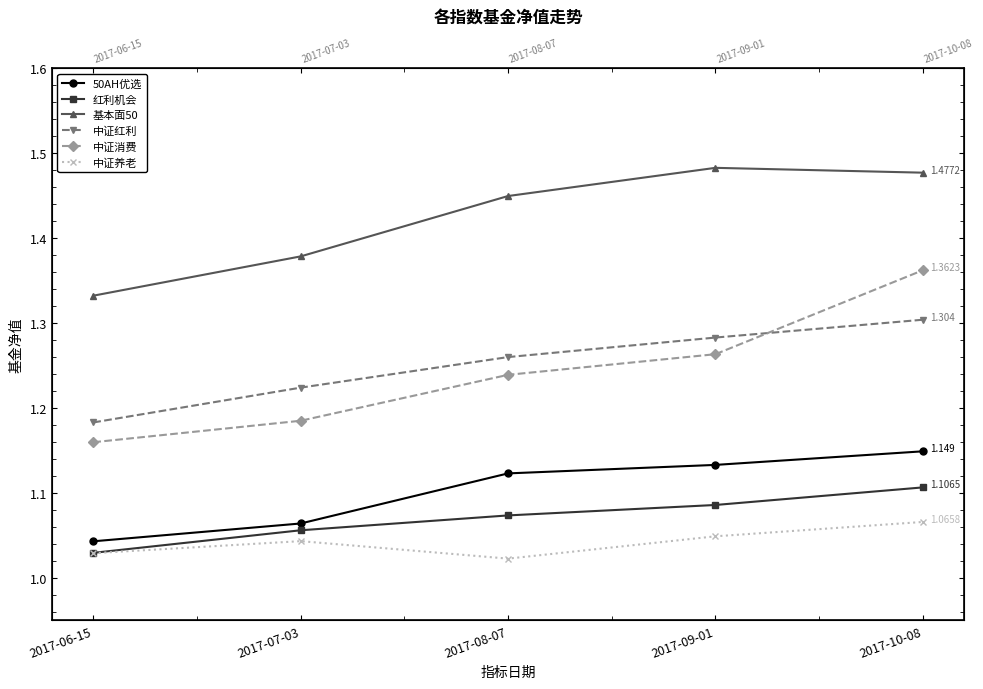

True or false: 基本面50 and 50AH优选 cross at least once.

False